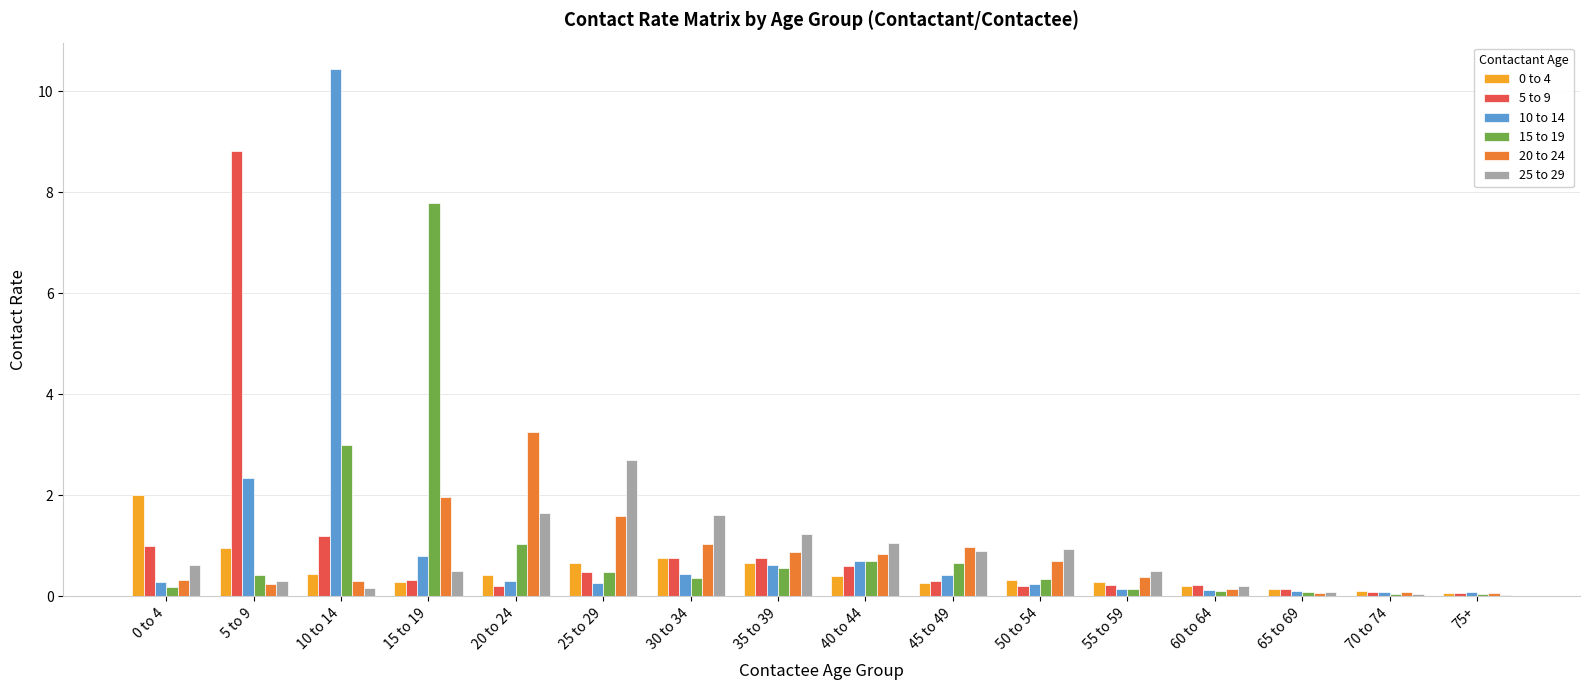

What is the total value across all series at 5 to 9?

13.1